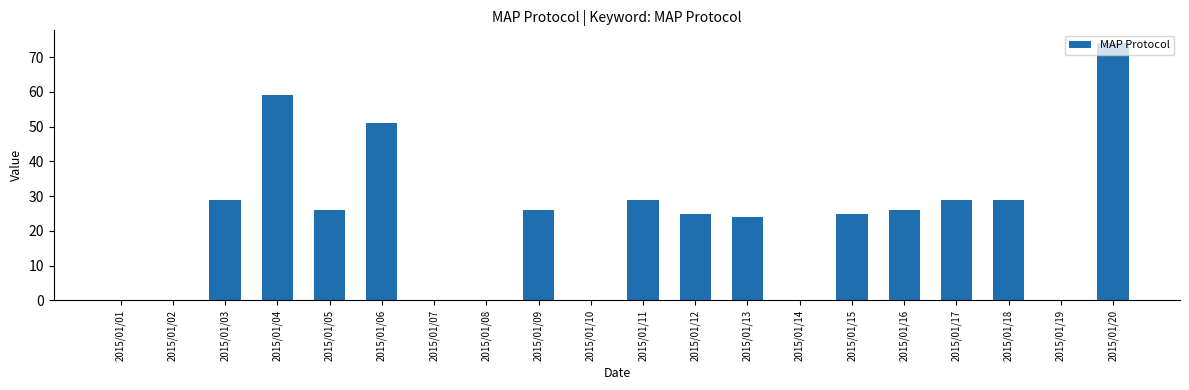

The chart shows a value of 5 at 2015/01/12. True or false?

False